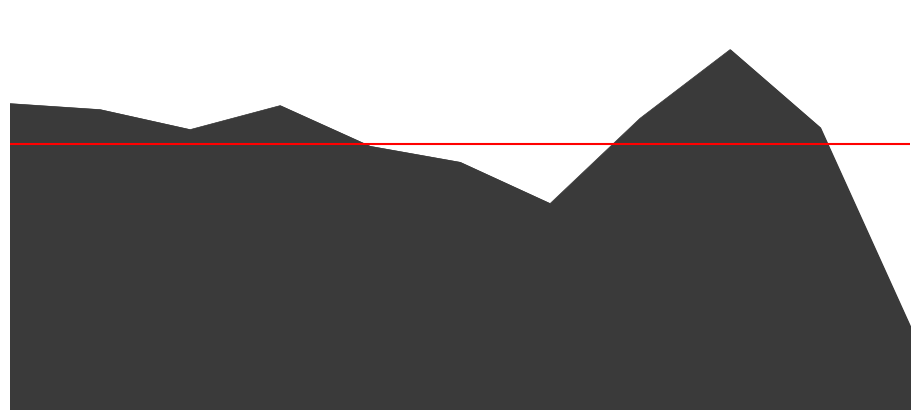

Reading right to left, extract all data points from this chart.

124	422	539	436	308	370	394	455	419	449	458